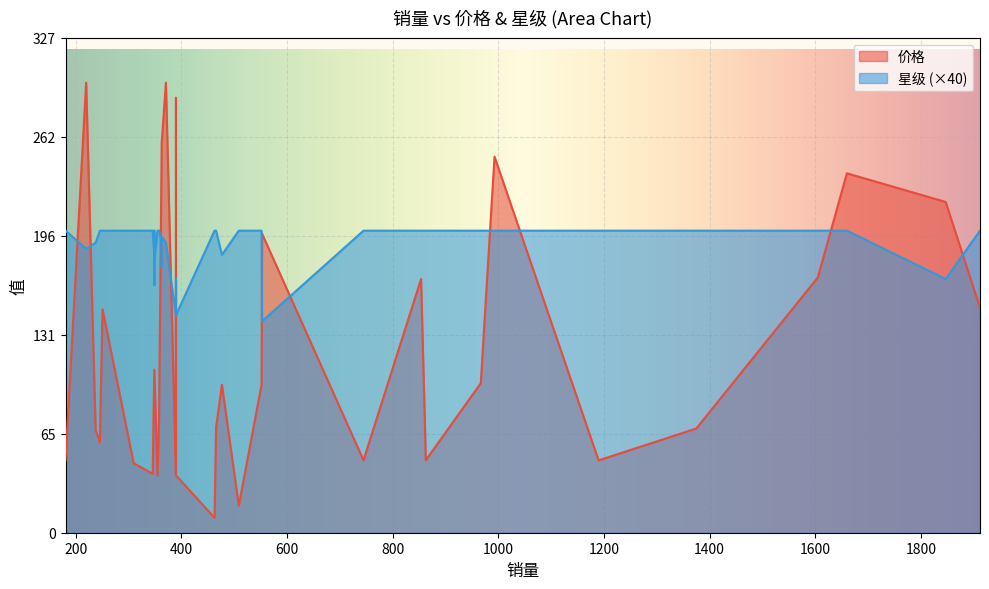

Between 355 and 1847, which is larger?

1847